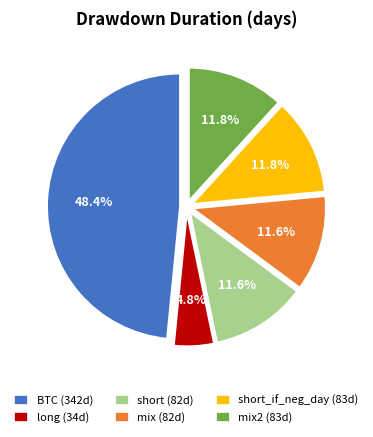

Do short (82d) and mix2 (83d) together represent more than half of the pie?

No